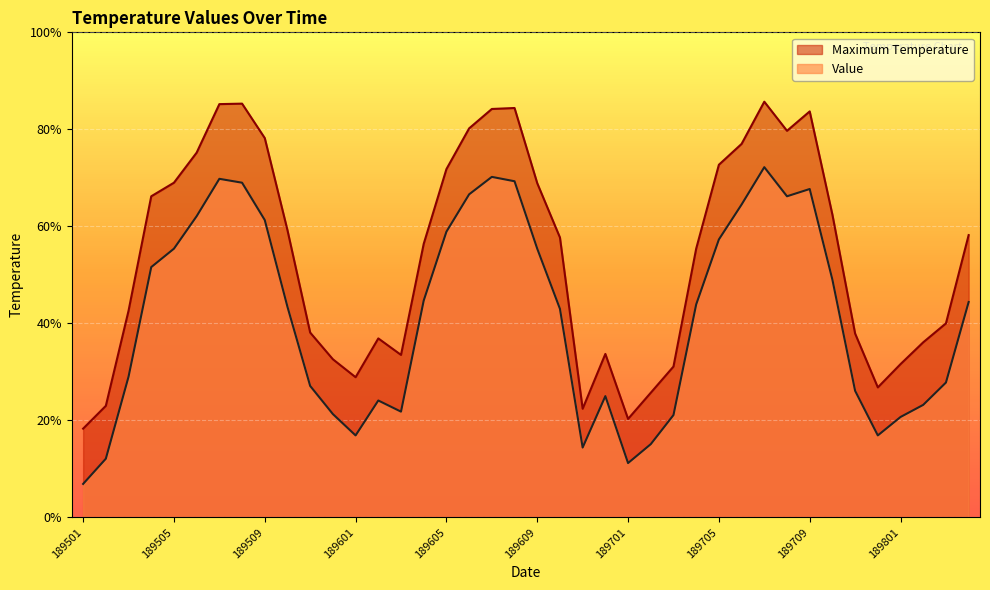

In Value, how many points are lower than both neighbors (excluding endpoints)?

6